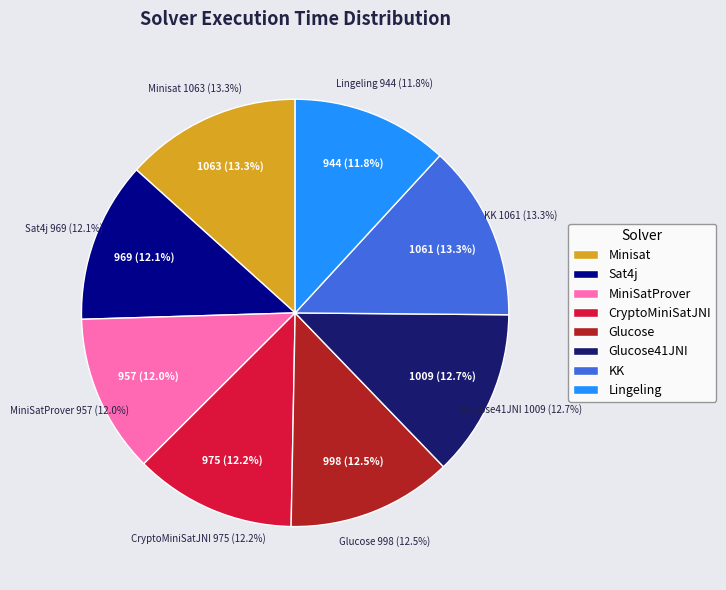

Rank the categories by value from lowest to highest.

Lingeling, MiniSatProver, Sat4j, CryptoMiniSatJNI, Glucose, Glucose41JNI, KK, Minisat